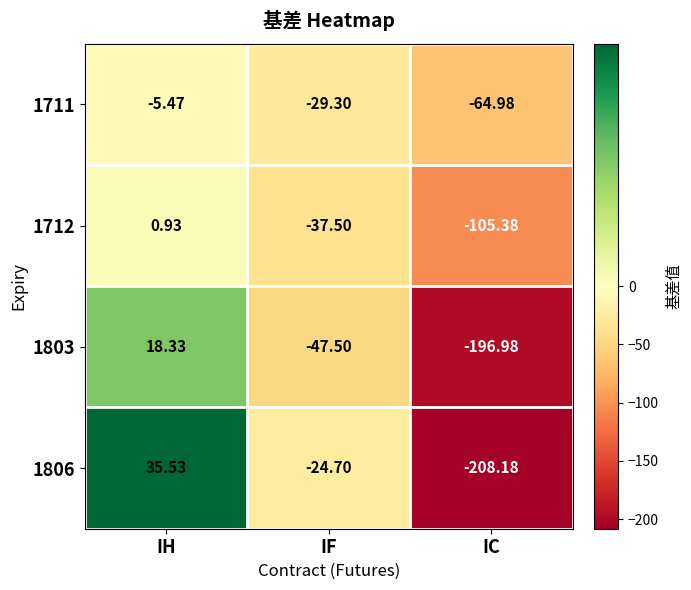

At which label is 1712 closest to -52?

IF